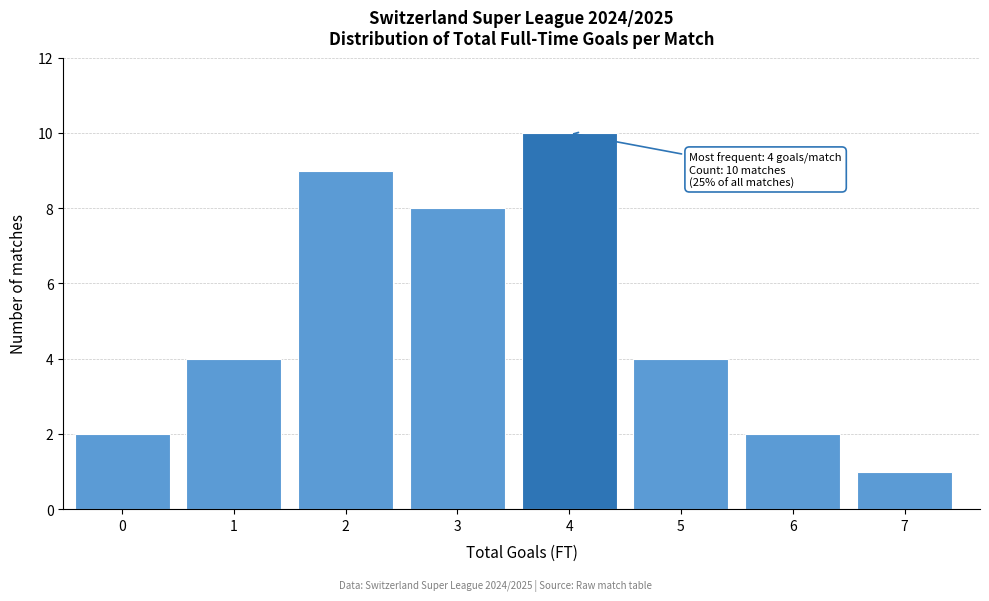

Reading right to left, list all the values displayed in this chart.

1	2	4	10	8	9	4	2